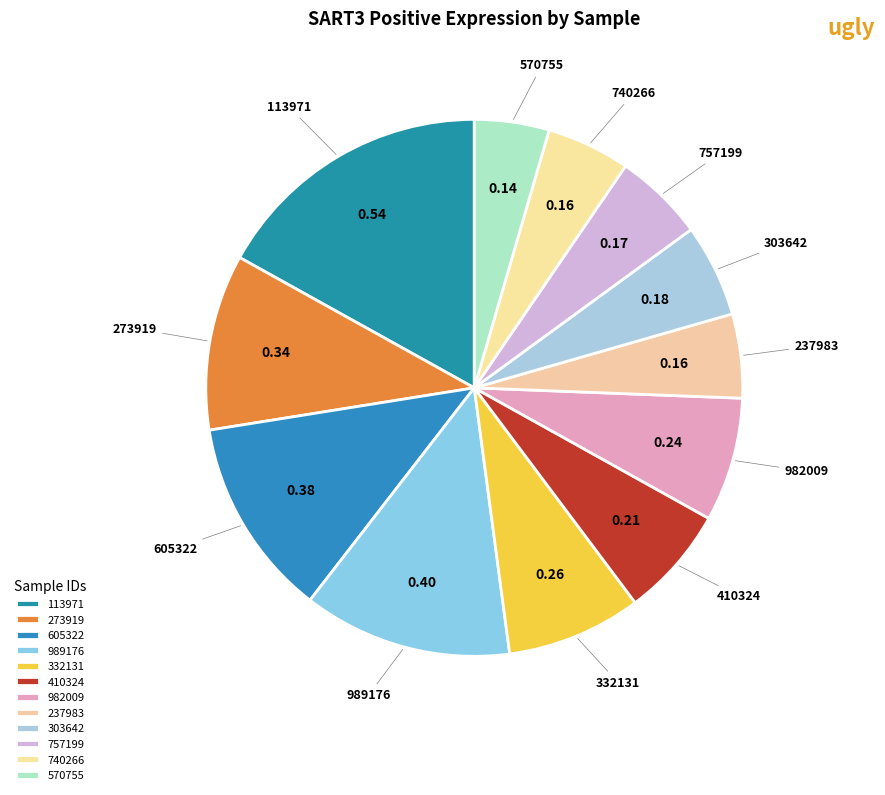

To the nearest percent, what is the average slice percentage?

8%